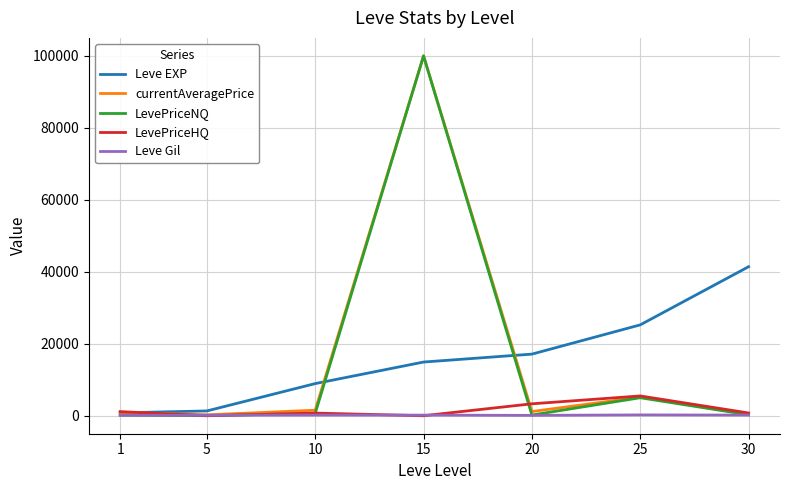

How many categories are shown in the chart?

7